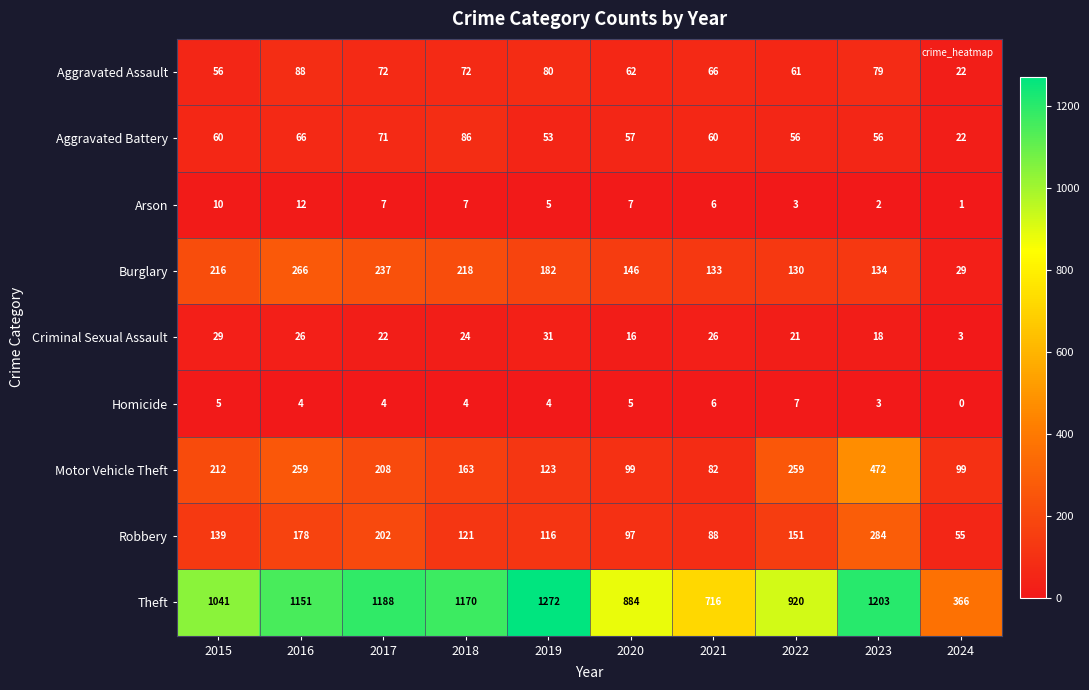

Where is Aggravated Battery nearest to the value 54?

2019